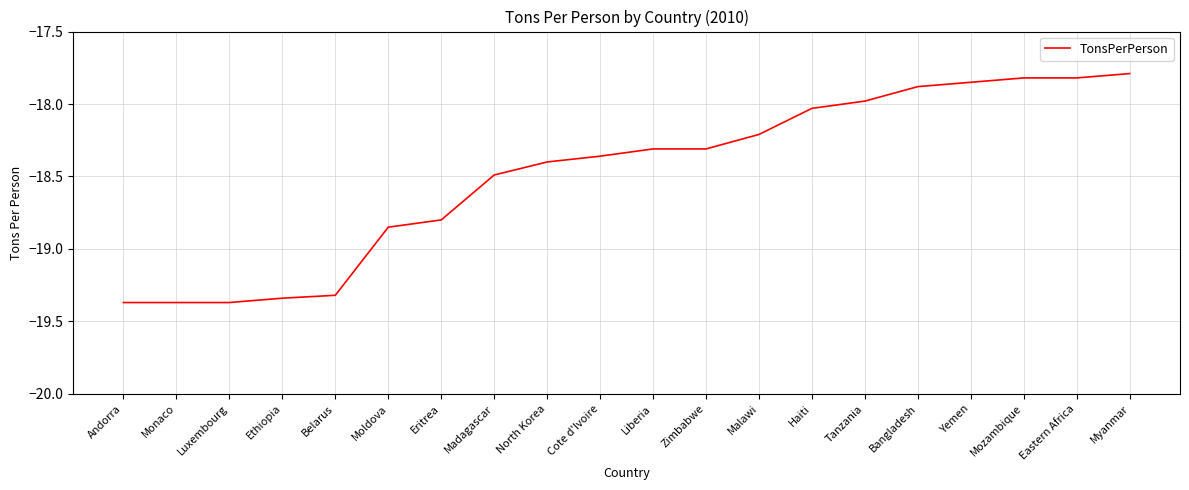

How many lines are shown in the chart?

1